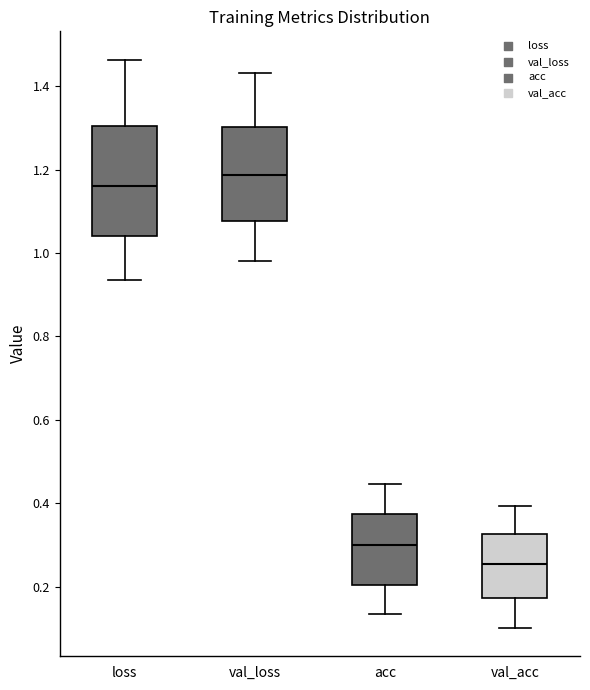

Where is the lower edge of the box for loss on the y-axis? The values are not printed on the chart, so give them approximately, as read against the axis.

1.04